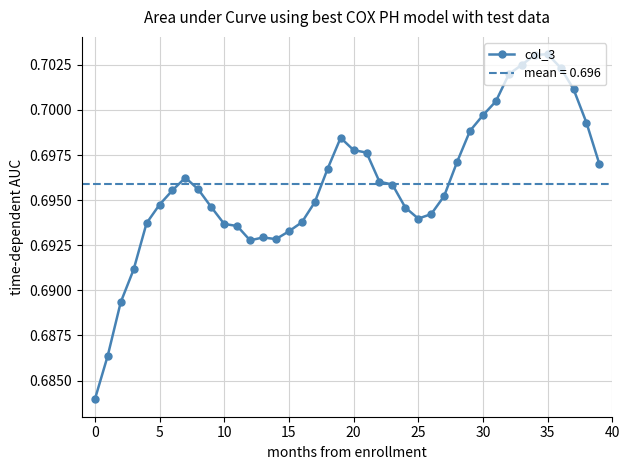

The col_3 series shows 0.3 at 35. True or false?

False